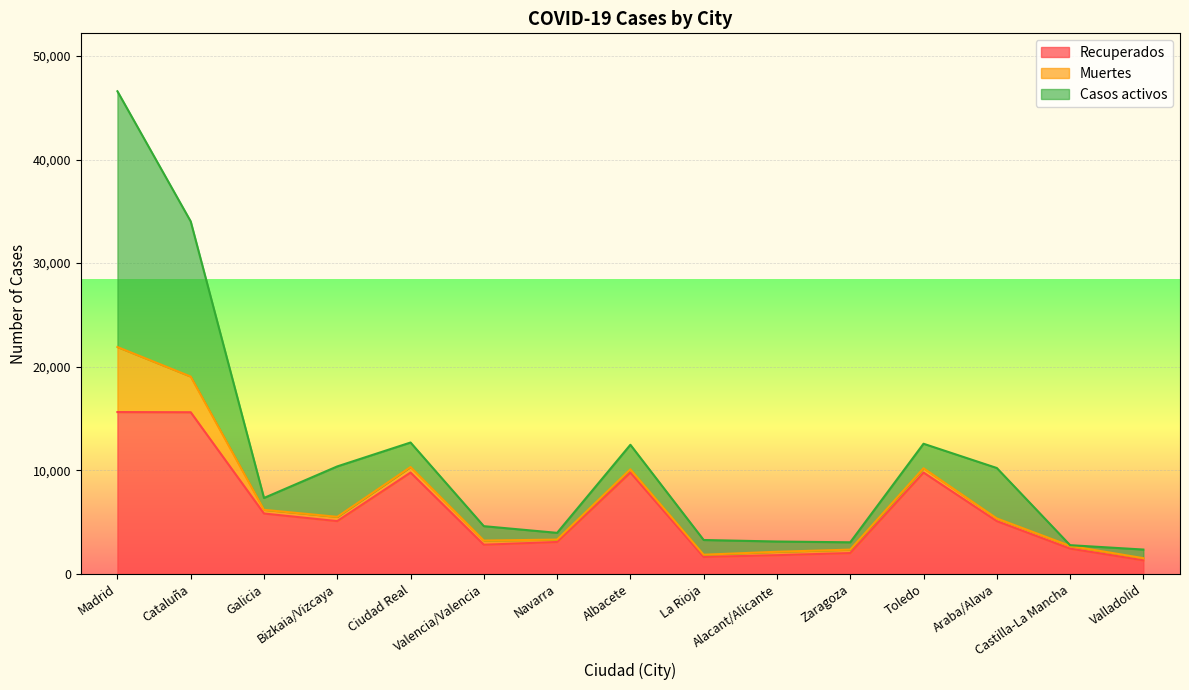

What is the highest value of the Muertes series?

6278